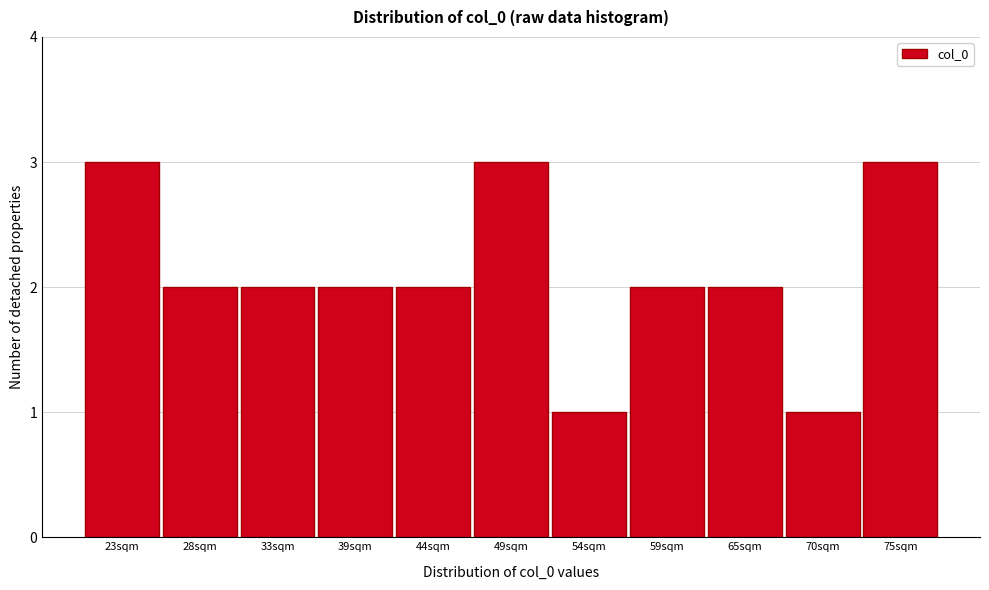

Reading left to right, what are all the values shown in this chart?

23sqm=3	28sqm=2	33sqm=2	39sqm=2	44sqm=2	49sqm=3	54sqm=1	59sqm=2	65sqm=2	70sqm=1	75sqm=3